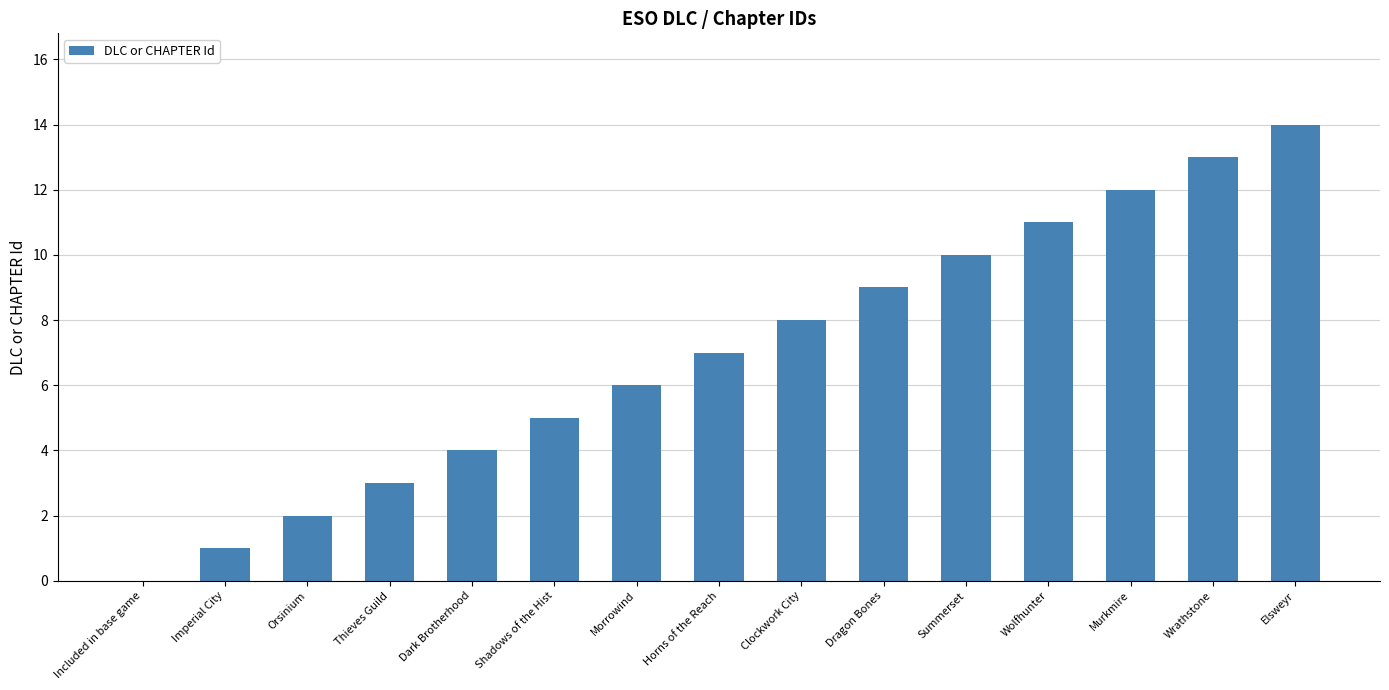

Between Wrathstone and Clockwork City, which is larger?

Wrathstone